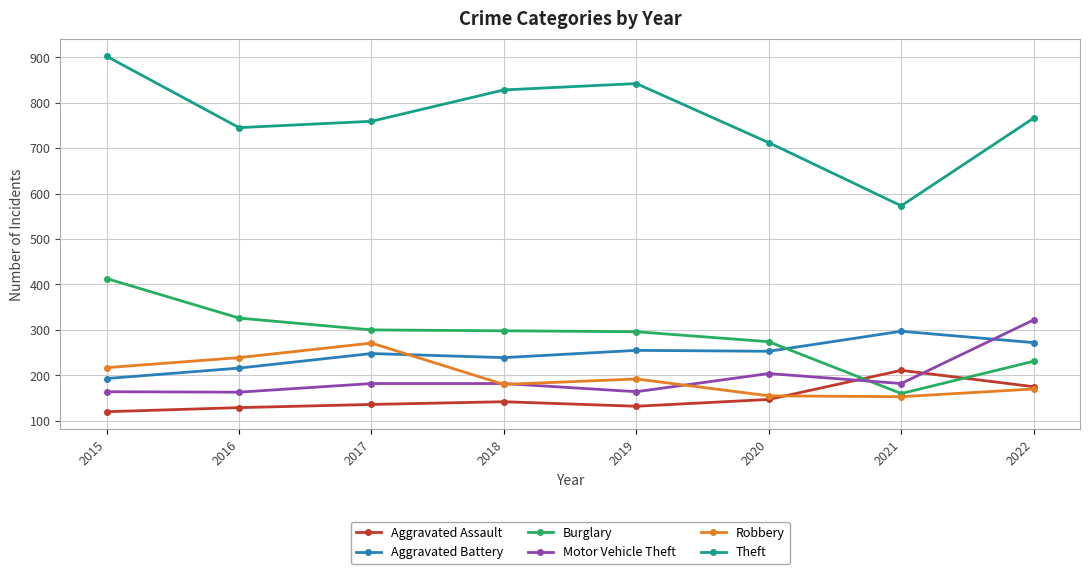

Where do Motor Vehicle Theft and Aggravated Assault first cross each other?

2020 and 2021